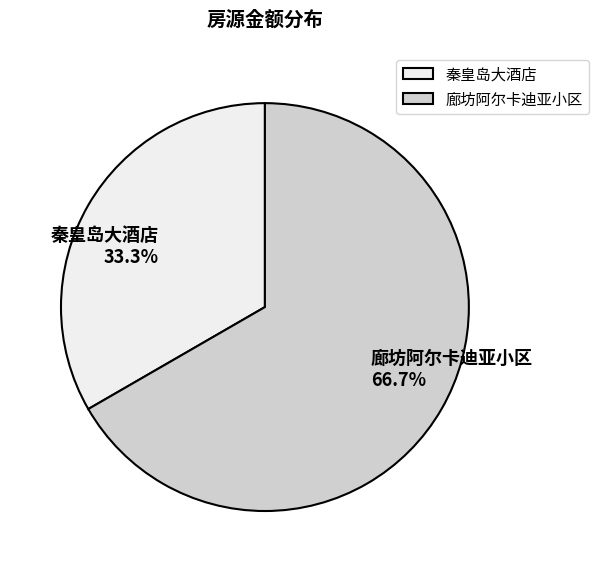

What percentage is NOT represented by 秦皇岛大酒店?

66.7%